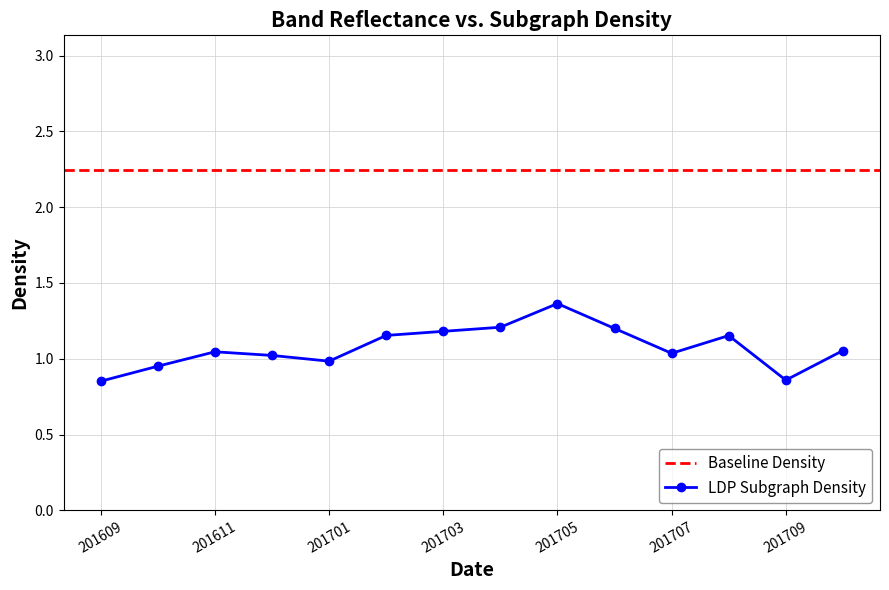

The chart shows a value of 2.1 at 201705. True or false?

False